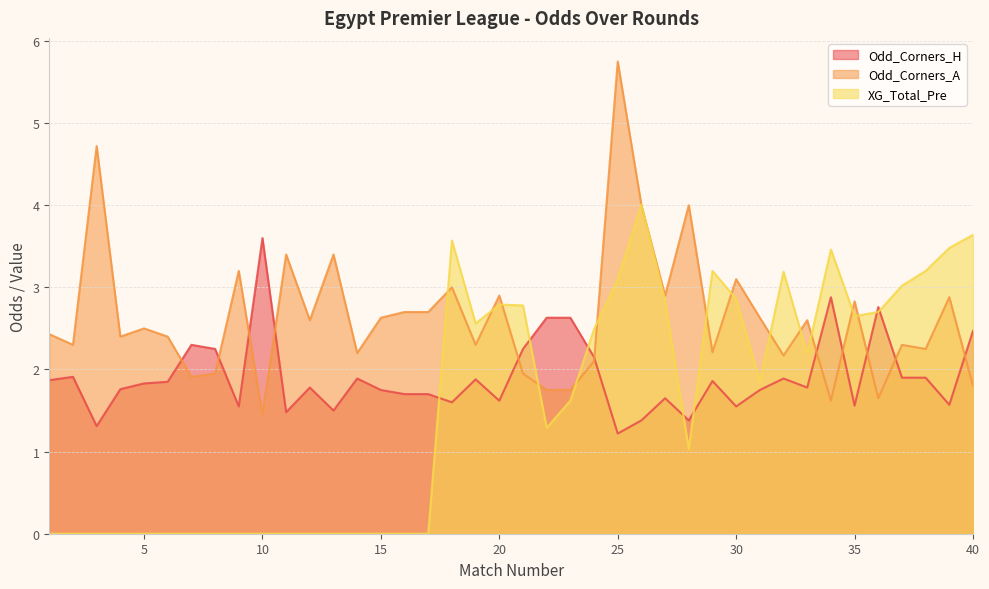

Where is the first local minimum for Odd_Corners_H?

3